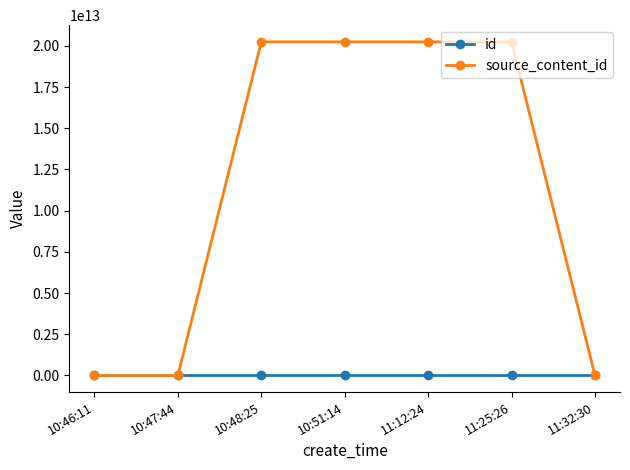

Count the number of data series in this chart.

2